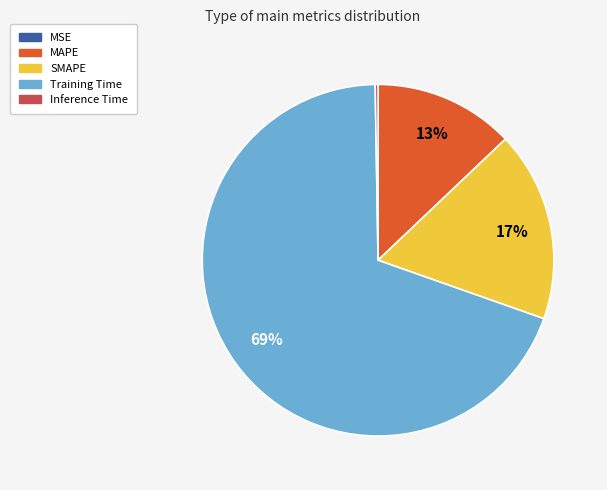

To the nearest percent, what portion does MAPE represent?

13%